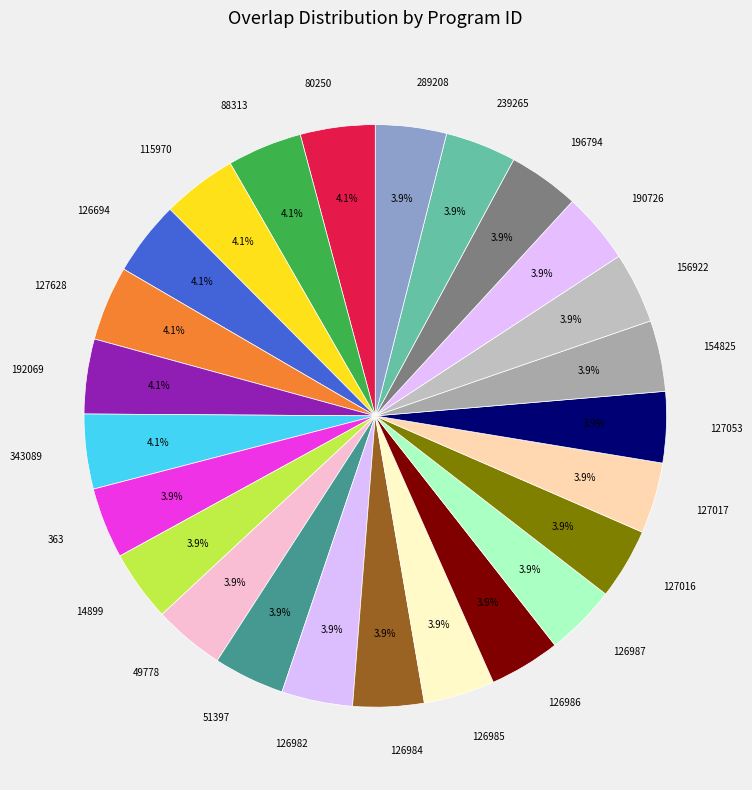

Is 51397 the majority of the pie?

No